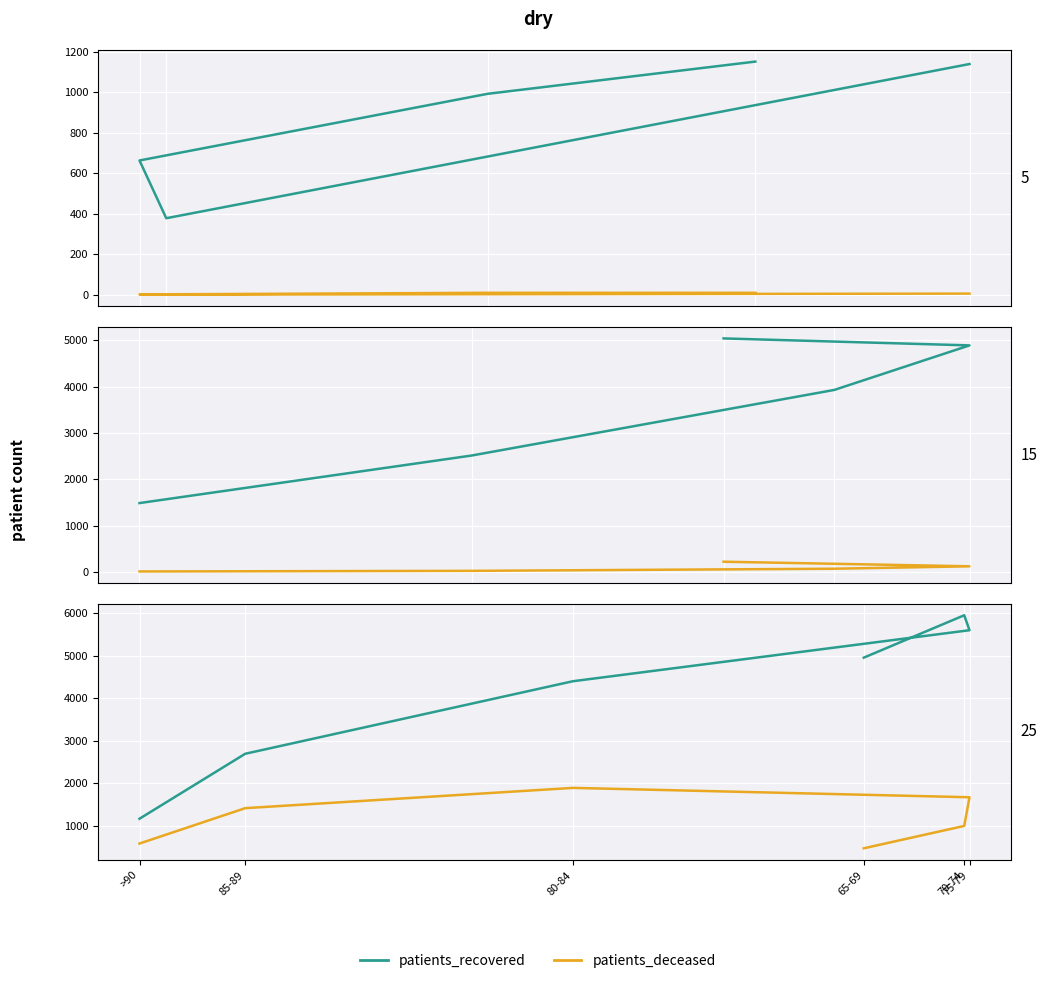

What is the sum of the patients_recovered values at 85-89 and >90?

3867